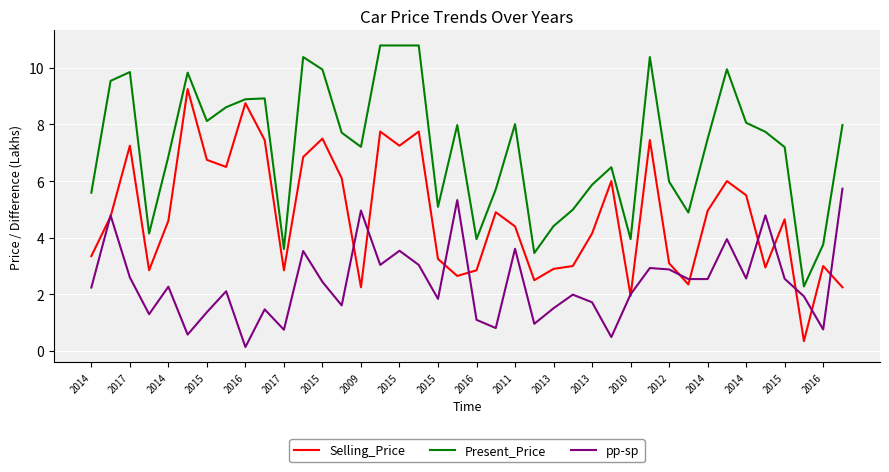

True or false: pp-sp and Present_Price cross at least once.

False